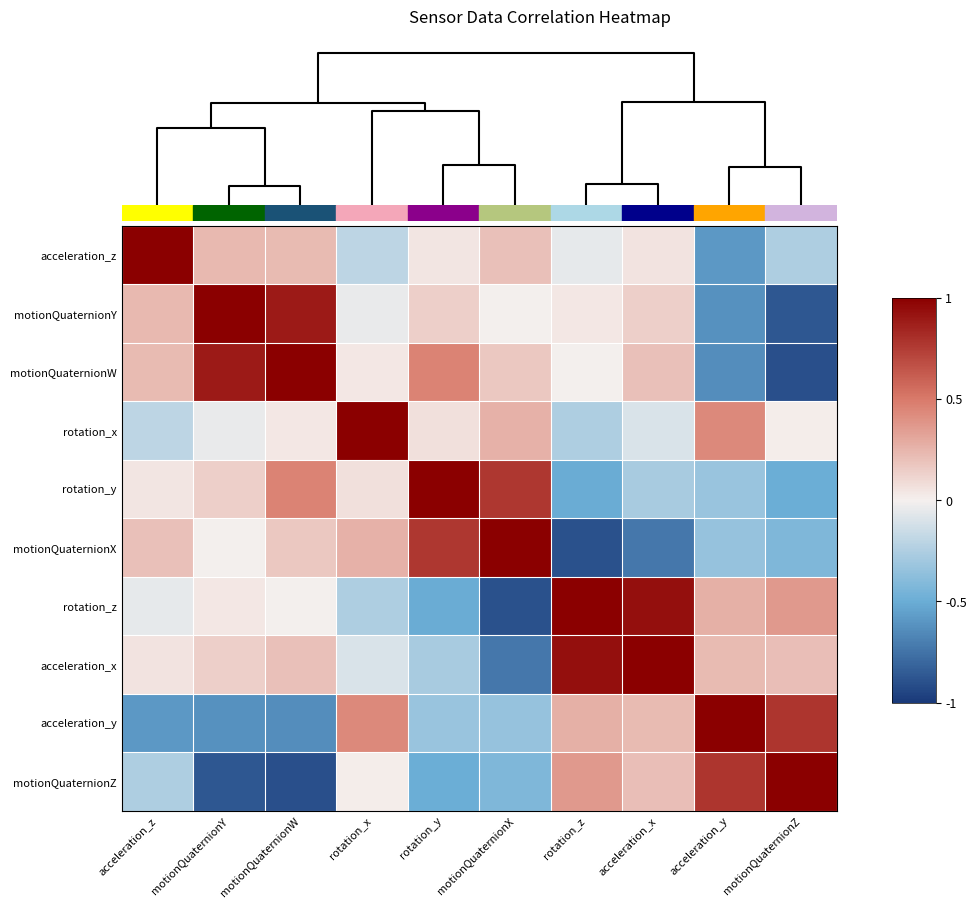

Which has a higher value, motionQuaternionY or motionQuaternionZ?

motionQuaternionY